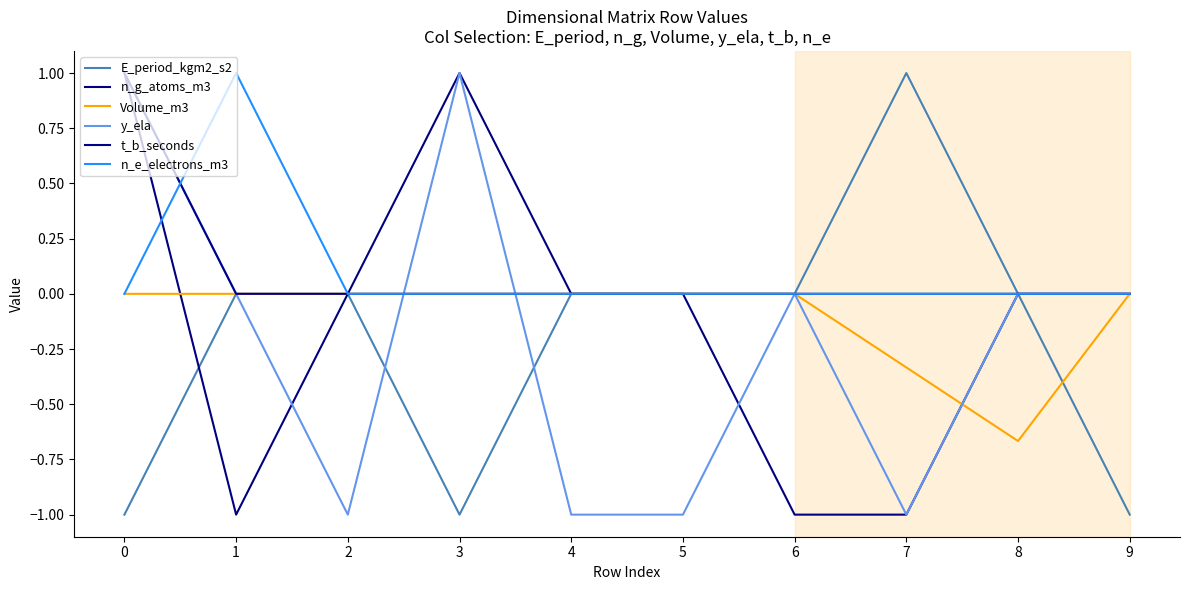

At which label does E_period_kgm2_s2 reach its peak?

7